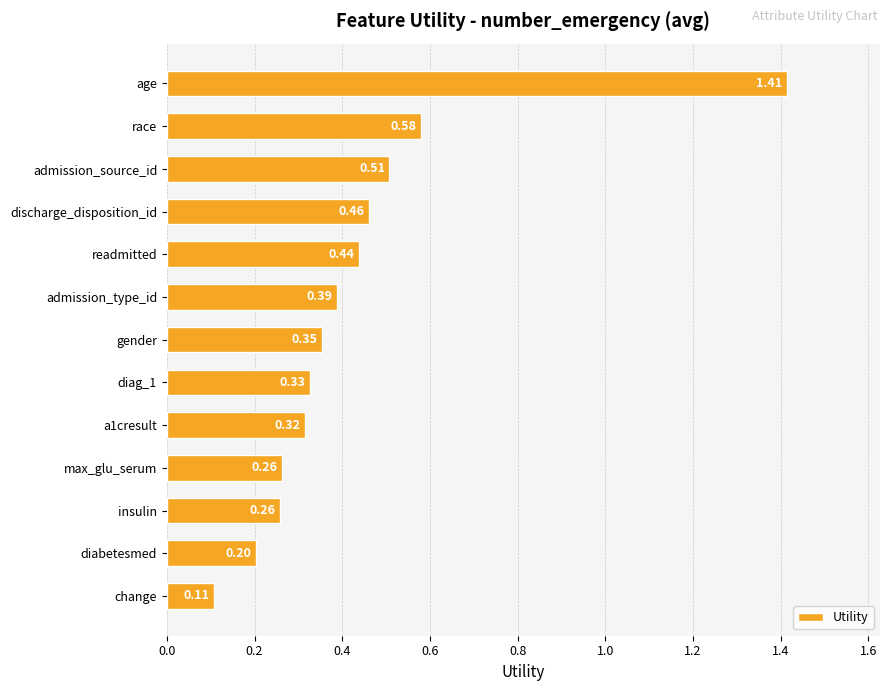

What is the difference between the maximum and minimum values?

1.3